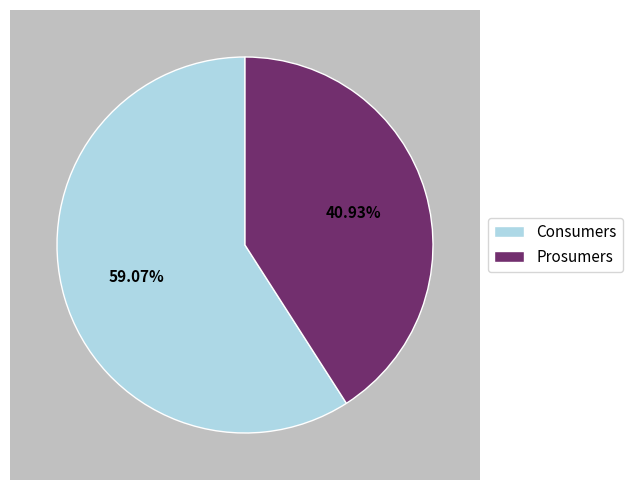

Which category has the biggest portion of the pie?

Consumers